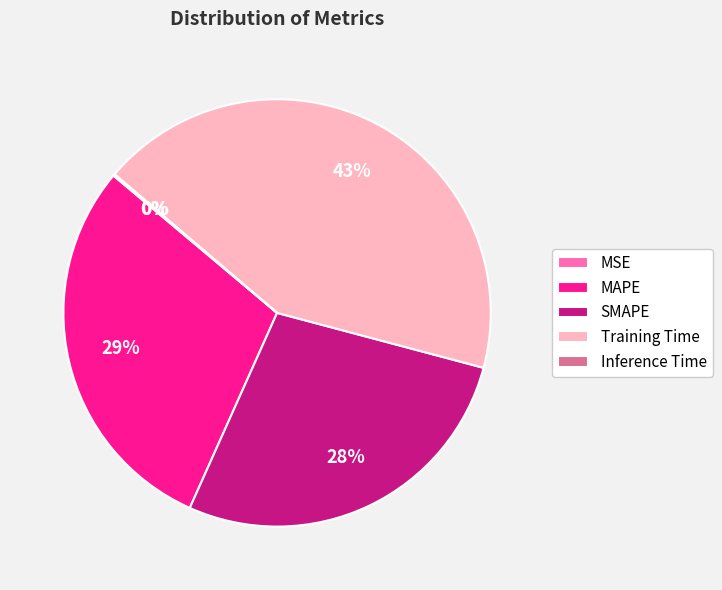

True or false: Training Time accounts for 30% of the total.

False